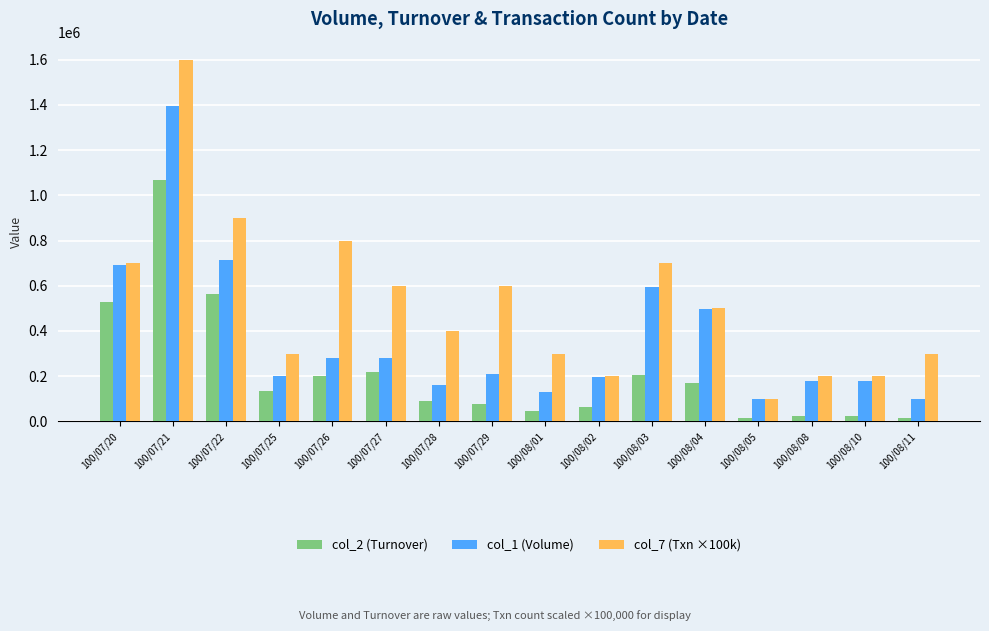

Rank the series at 100/07/29 from lowest to highest value.

col_2 (Turnover), col_1 (Volume), col_7 (Txn ×100k)